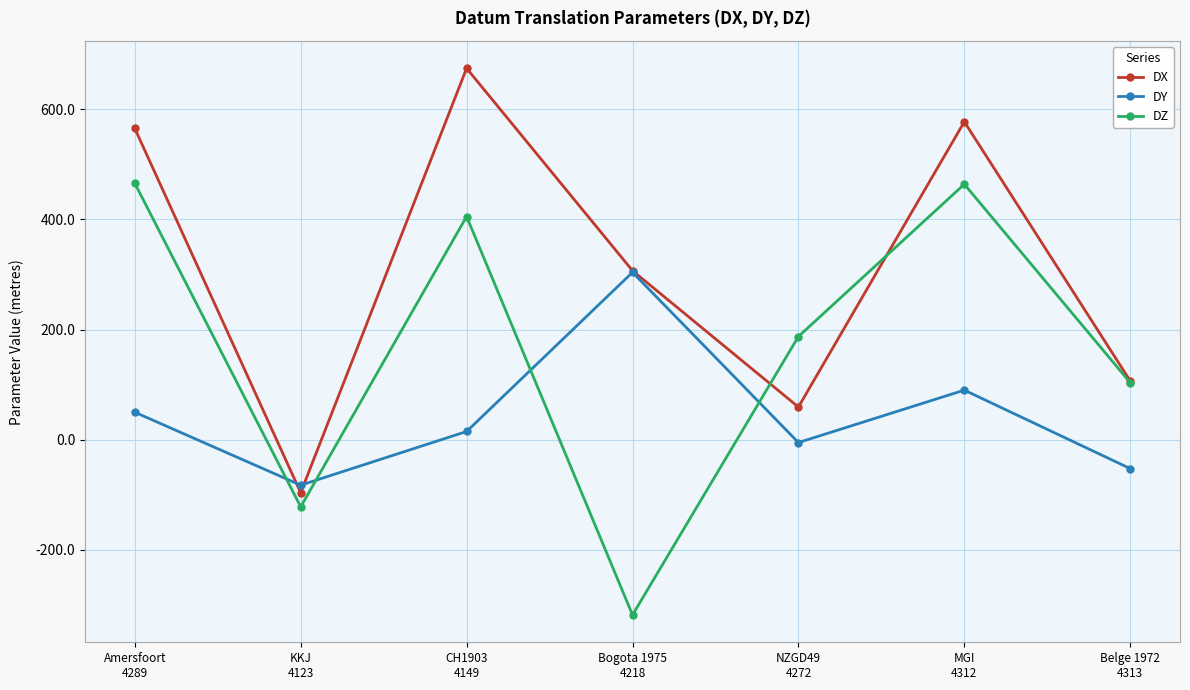

What value does the DX series have at CH1903
4149?

674.4